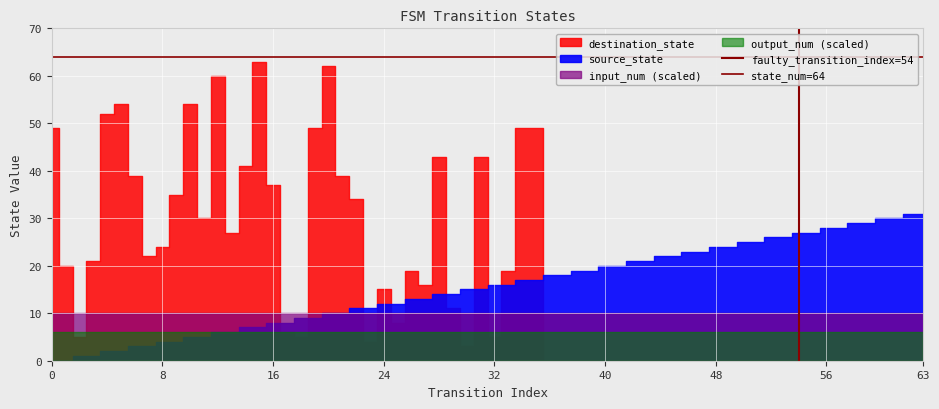

The state_num=64 series shows 64 at 8. True or false?

True